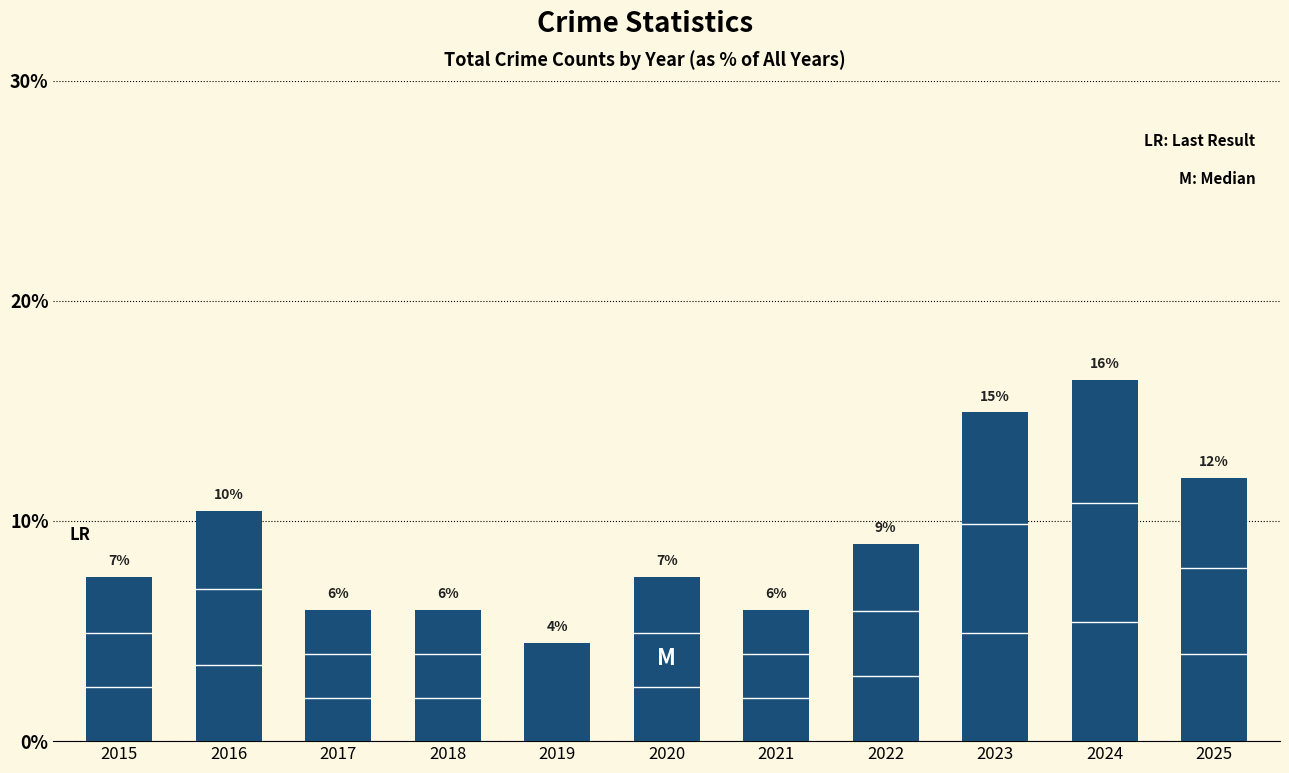

What is the value of the 6th bar from the left?

7.5